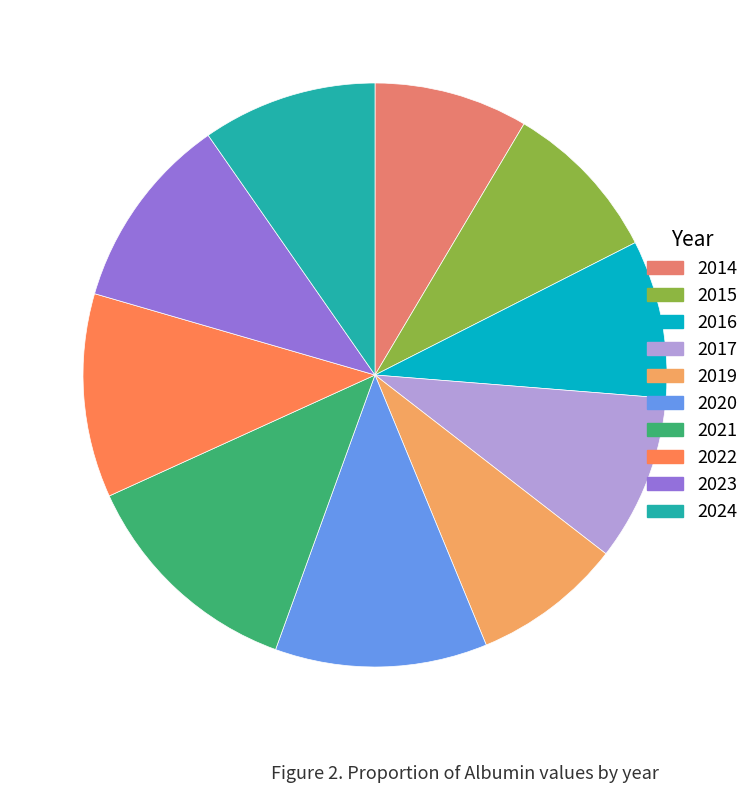

Combined, what portion of the pie is 2015 and 2016?

17.7%